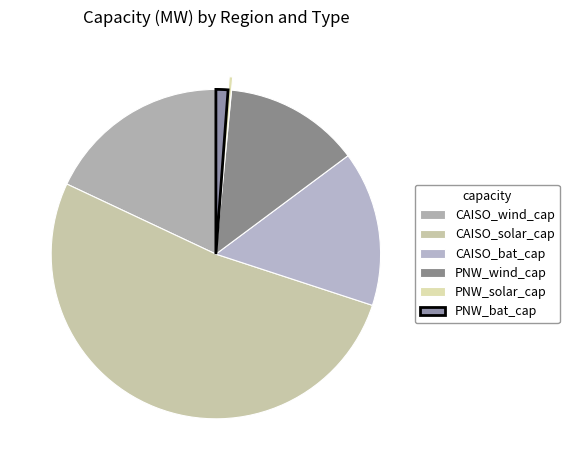

True or false: PNW_wind_cap accounts for 22% of the total.

False